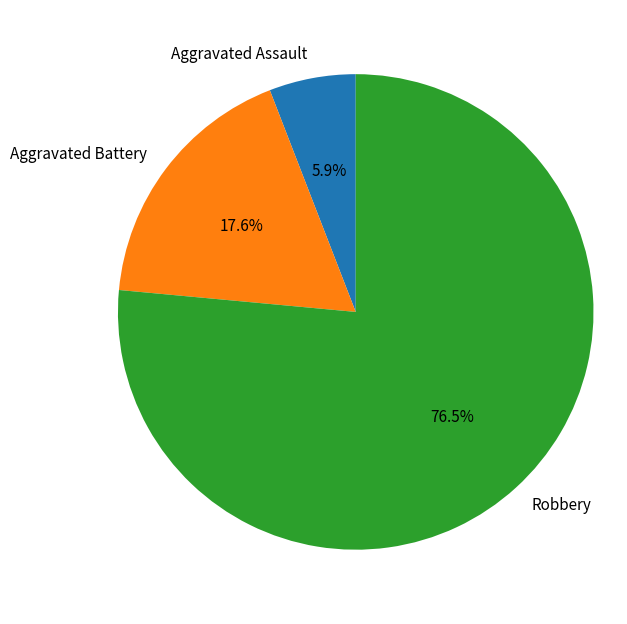

Is there a majority slice in this chart?

Yes